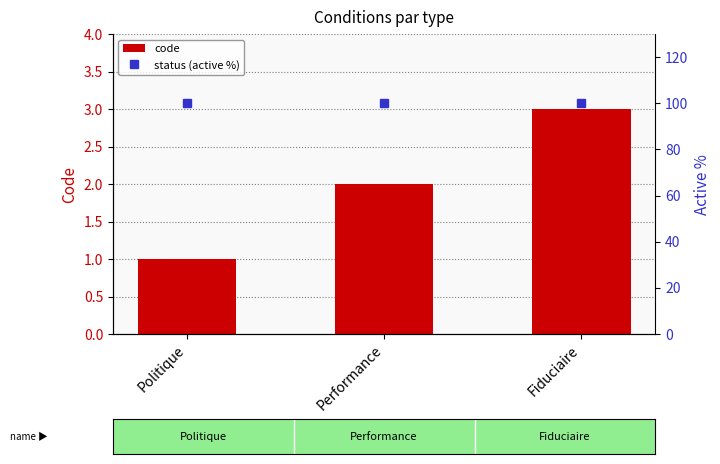

Which category has the lowest value across all series?

Politique